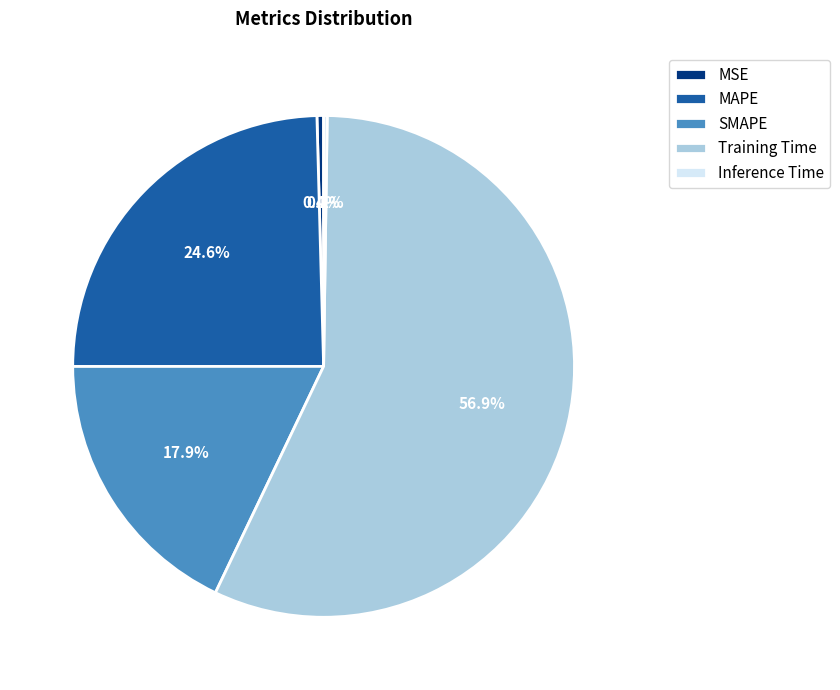

Is there any slice that represents more than half of the pie?

Yes